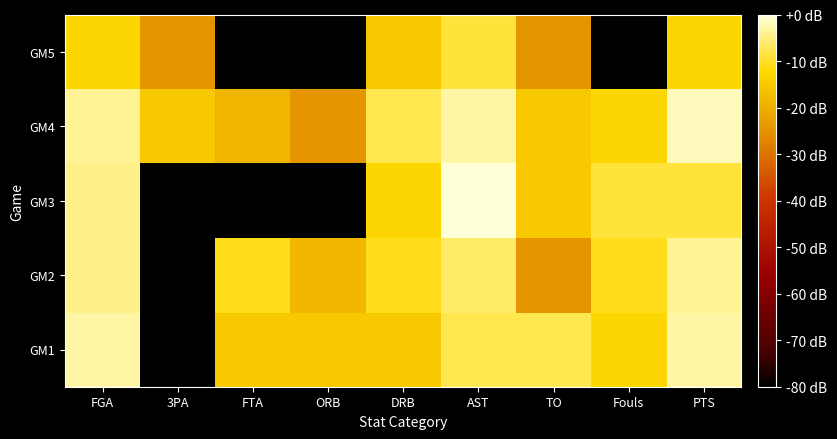

Reading right to left, what are all the values shown in this chart?

GM1: PTS=-3.0	Fouls=-12.6	TO=-7.7	AST=-7.7	DRB=-15.1	ORB=-15.1	FTA=-15.1	3PA=-224.6	FGA=-3.0
GM2: PTS=-3.8	Fouls=-10.6	TO=-24.6	AST=-6.5	DRB=-10.6	ORB=-18.6	FTA=-10.6	3PA=-224.6	FGA=-4.6
GM3: PTS=-9.0	Fouls=-9.0	TO=-15.1	AST=0.0	DRB=-12.6	ORB=-224.6	FTA=-224.6	3PA=-224.6	FGA=-4.6
GM4: PTS=-1.7	Fouls=-12.6	TO=-15.1	AST=-3.0	DRB=-7.7	ORB=-24.6	FTA=-18.6	3PA=-15.1	FGA=-3.8
GM5: PTS=-12.6	Fouls=-224.6	TO=-24.6	AST=-9.0	DRB=-15.1	ORB=-224.6	FTA=-224.6	3PA=-24.6	FGA=-12.6